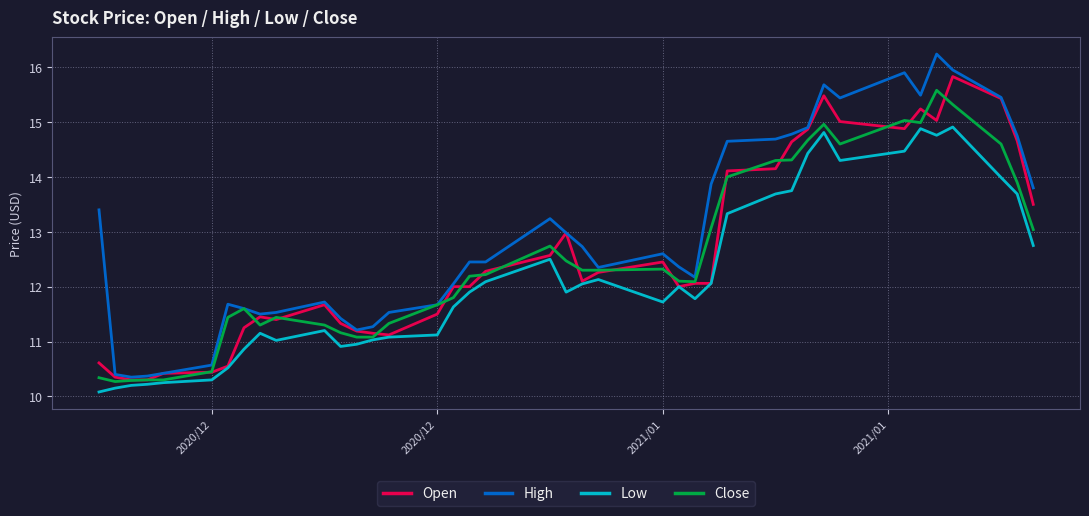

True or false: Close has more than 1 interior local peaks.

True